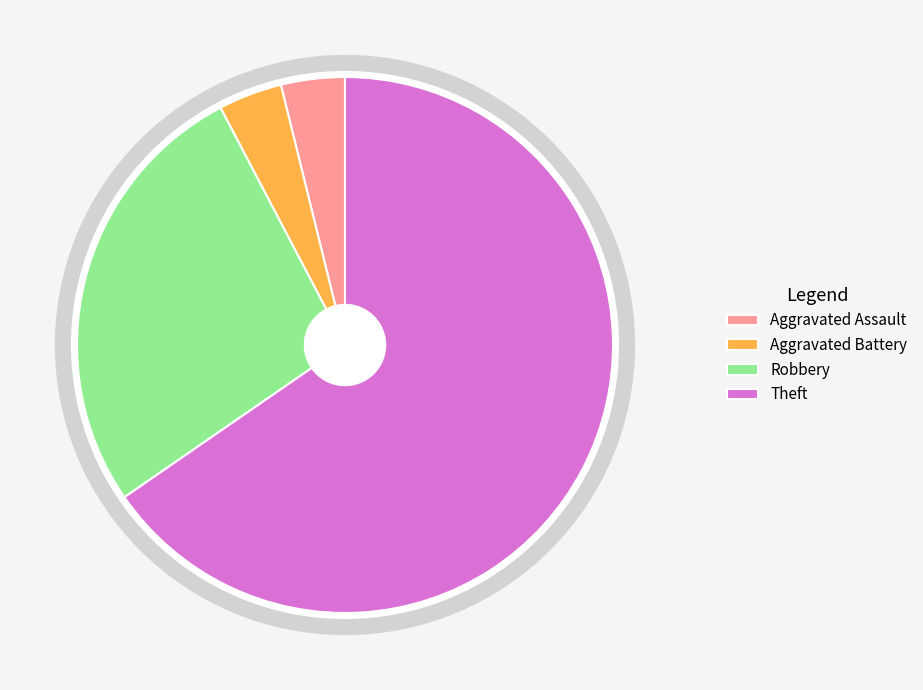

Rank the categories by value from lowest to highest.

Aggravated Assault, Aggravated Battery, Robbery, Theft